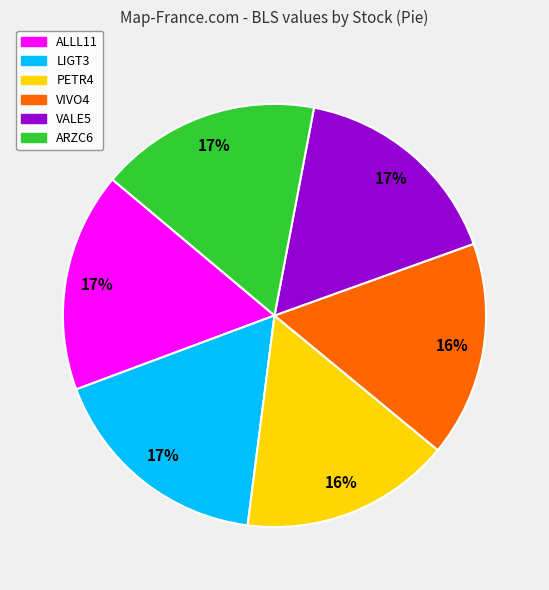

To the nearest percent, what is the difference between the largest and smallest slice percentages?

1%